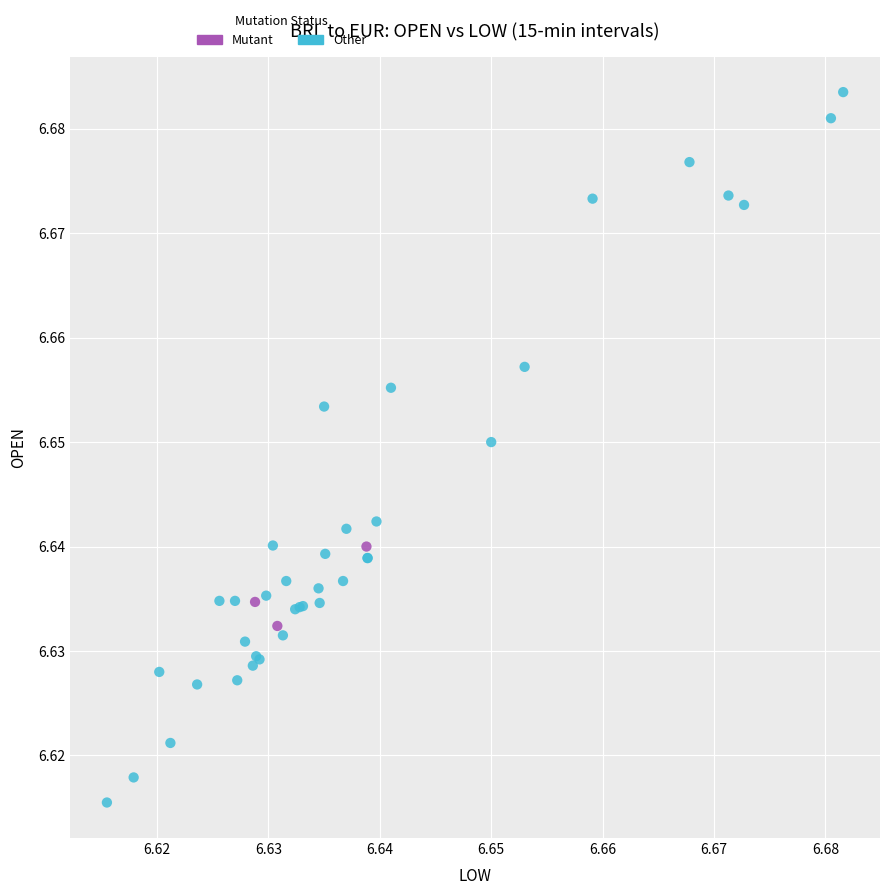

Which series reaches the minimum Y coordinate?

Other